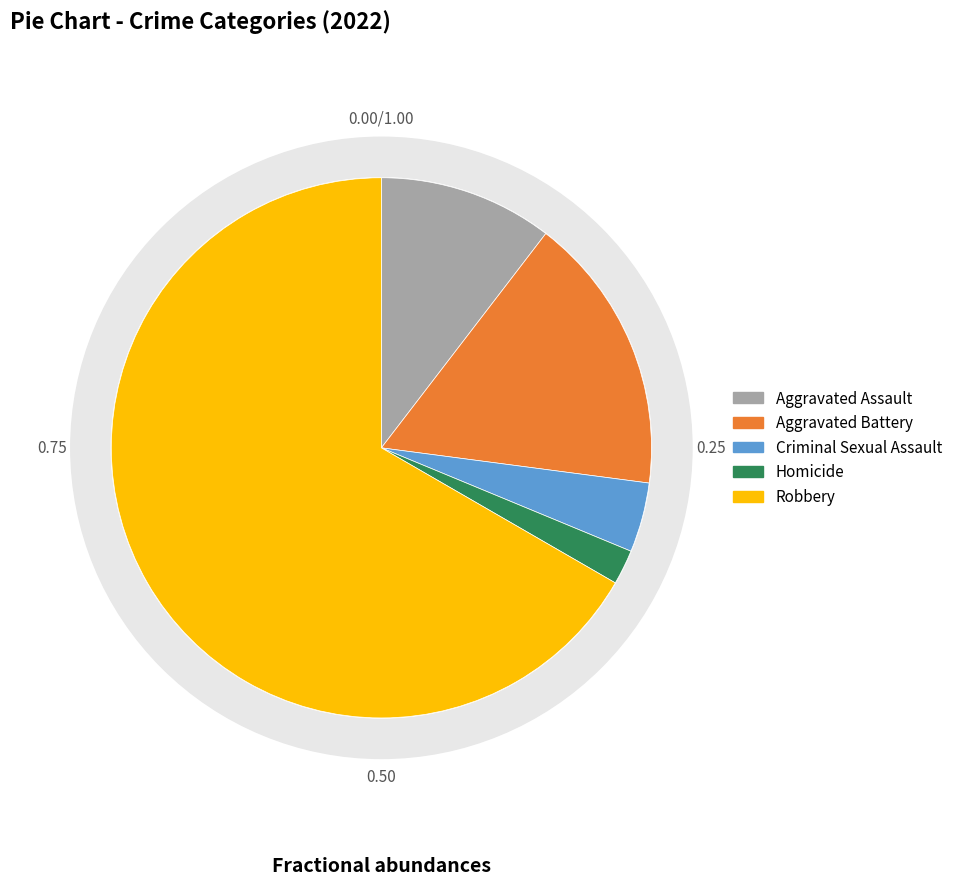

How many segments does this pie chart have?

5